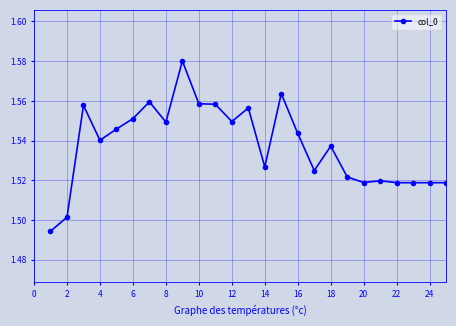

Count the values in the range 1 to 2.

25